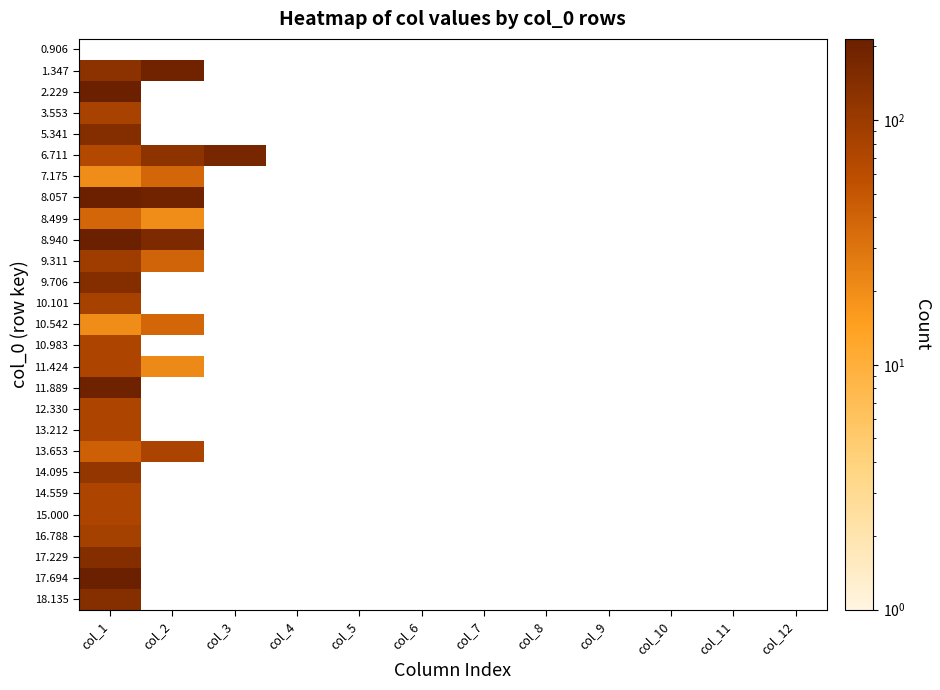

Is the value of 5.341 at col_2 greater than the value of 16.788 at col_10?

No